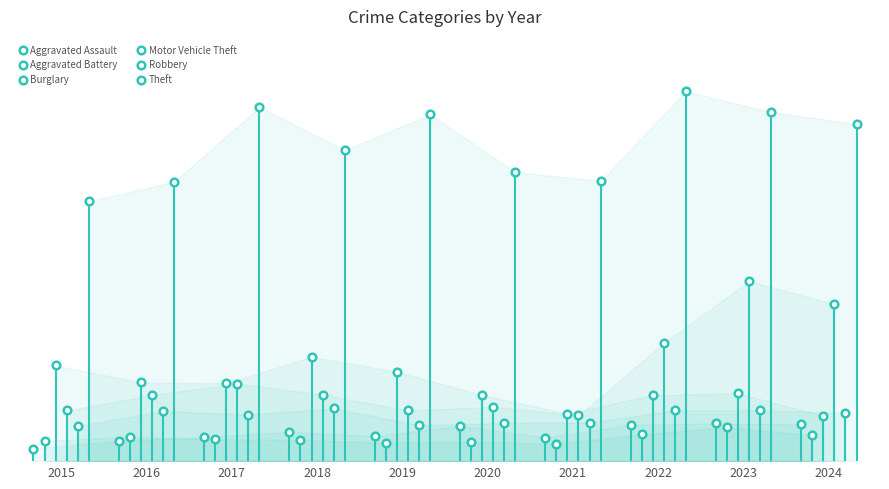

Which series contains the highest Y value?

Theft